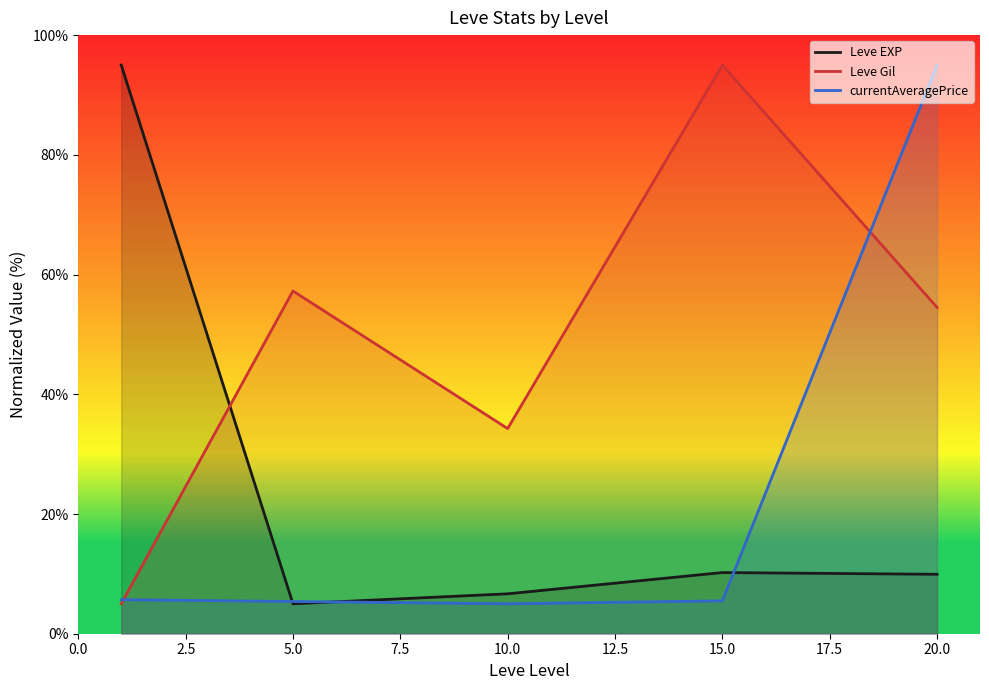

How many distinct data groups are displayed?

3